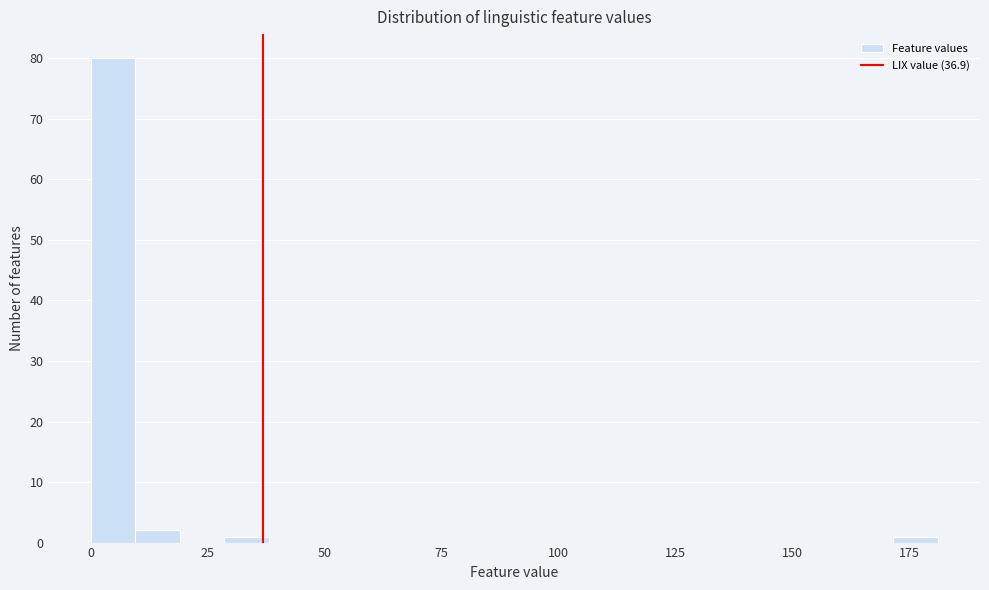

Around what value on the x-axis is the tallest bar? Give the approximate position of its centre, as read against the axis.

5